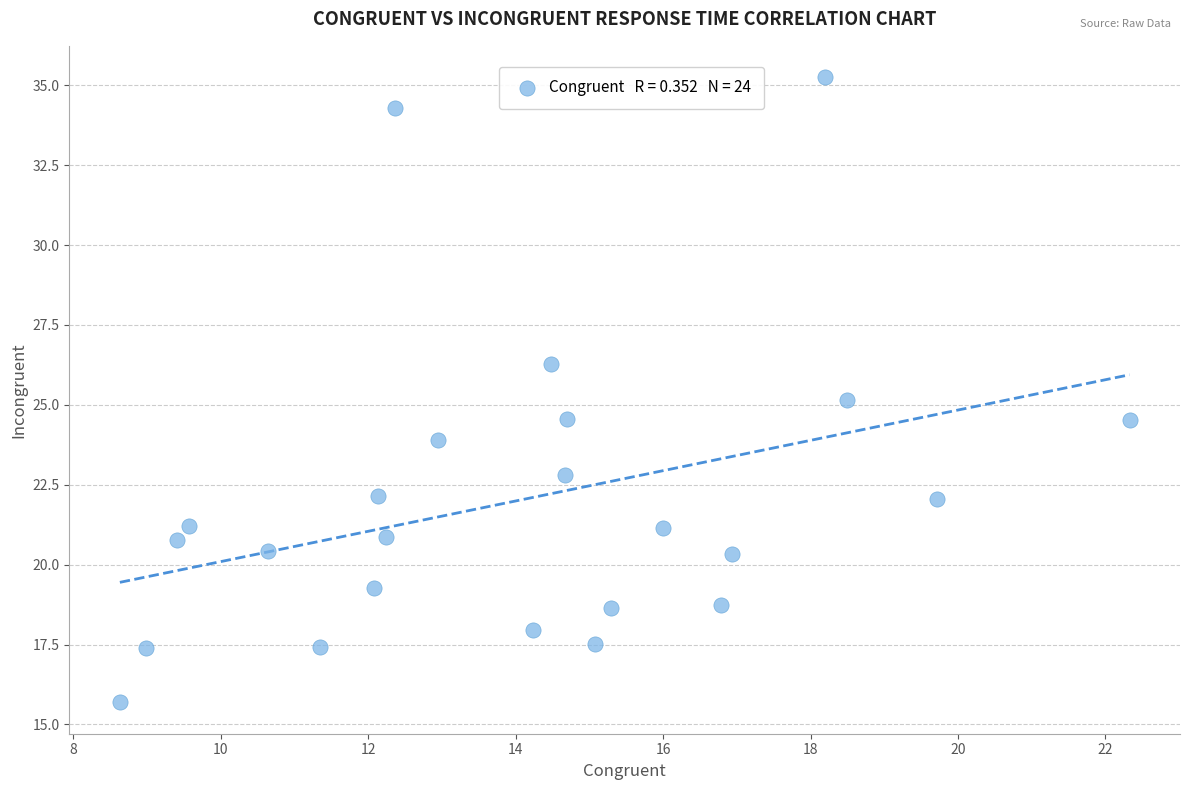

What is the range of X values (max minus min)?

13.7